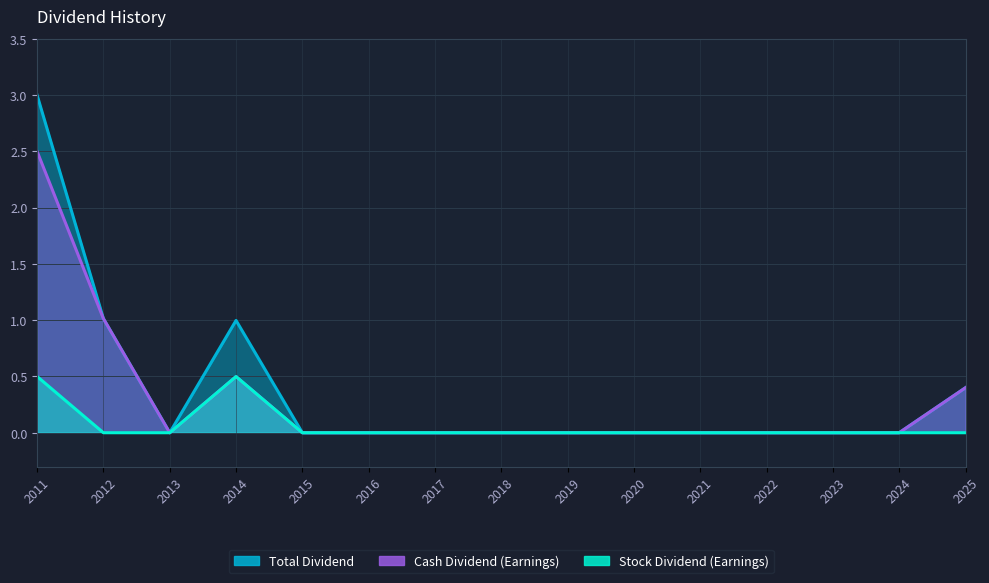

What is the average value of the Cash Dividend (Earnings) series?

0.3